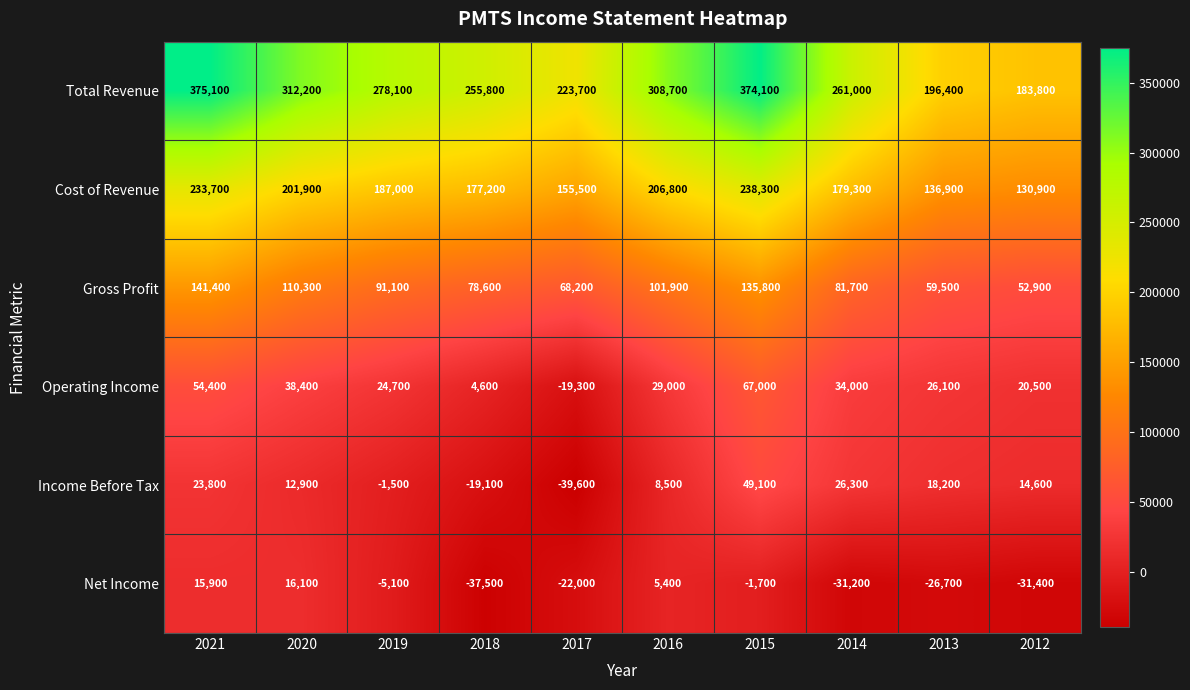

How many data points in Operating Income are less than 29000?

5